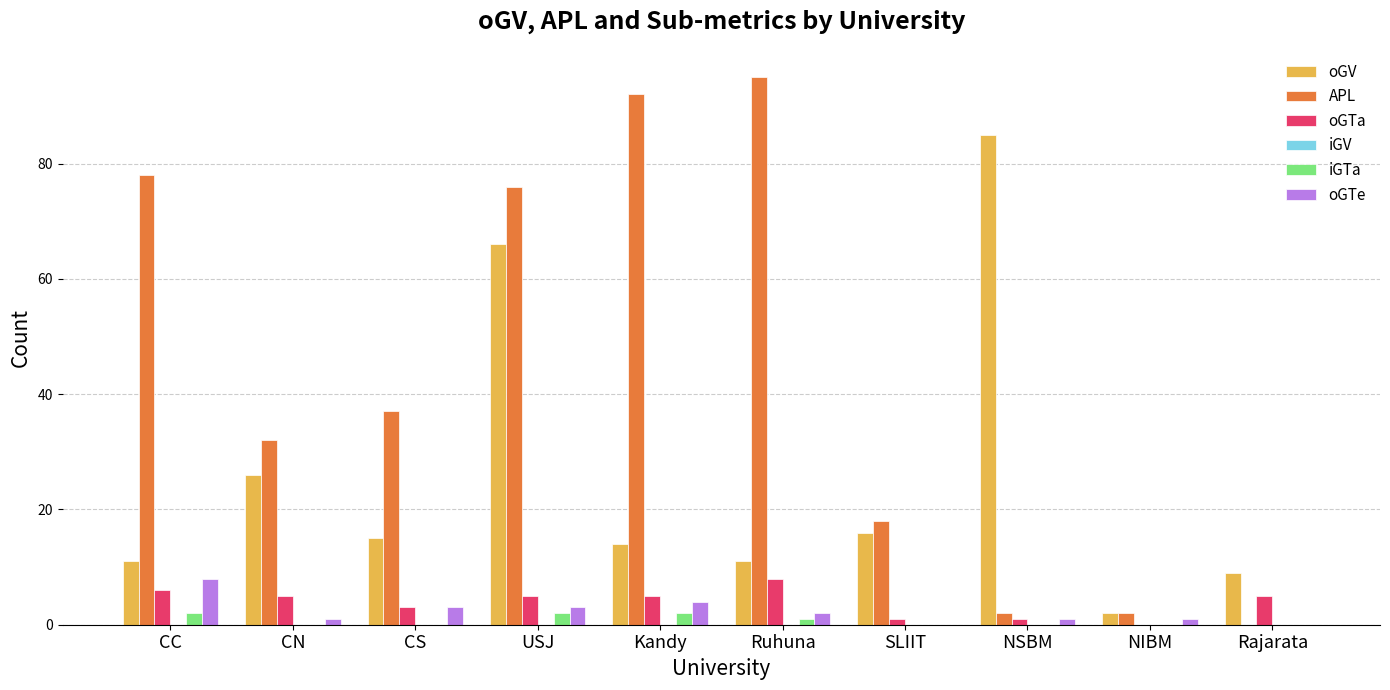

Which series changed the most between CS and Rajarata?

APL